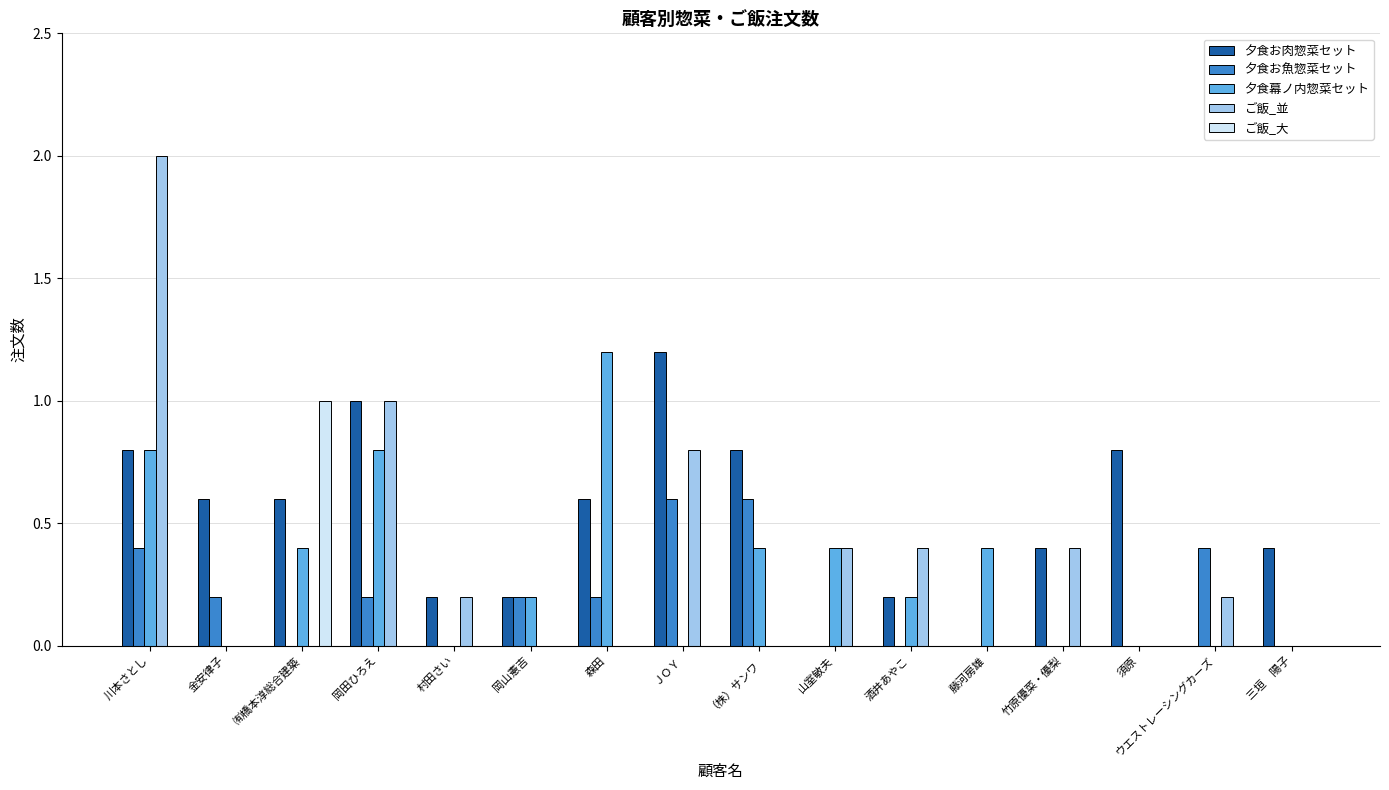

What is the total value across all series at 山室敏夫?

0.8